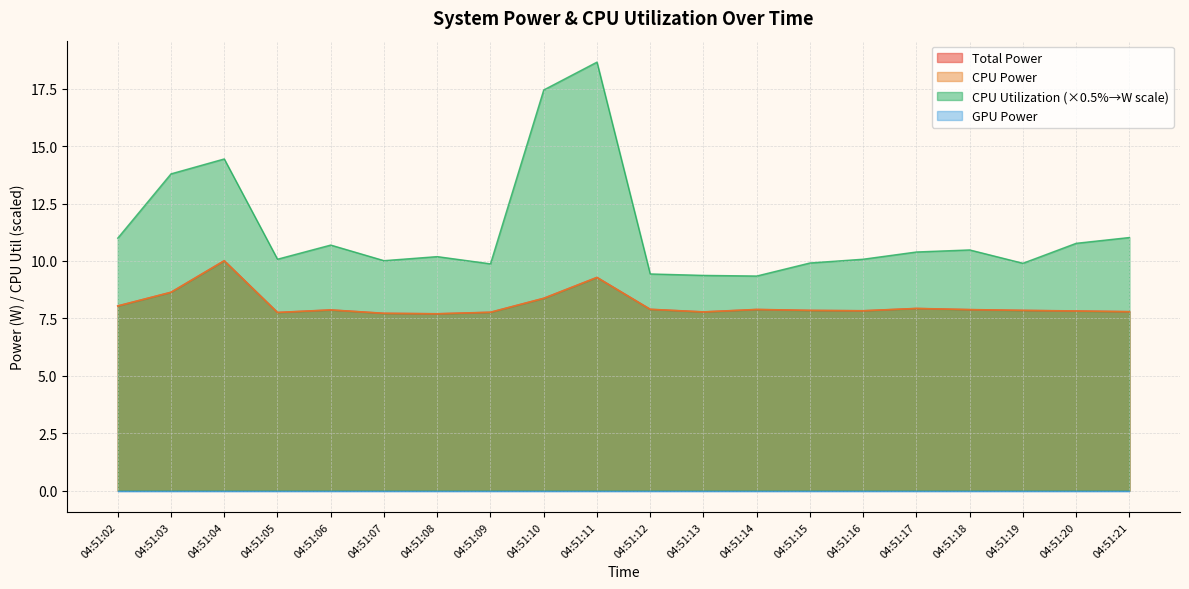

At which category is the sum across all series the highest?

04:51:11